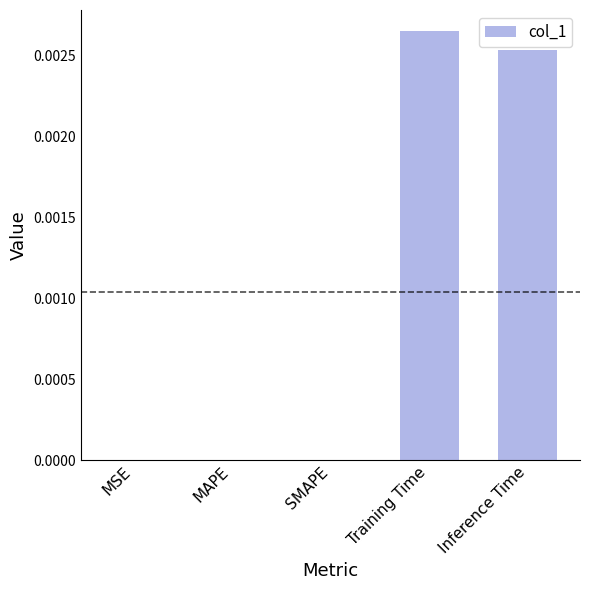

The chart shows a value of 0.0 at SMAPE. True or false?

True